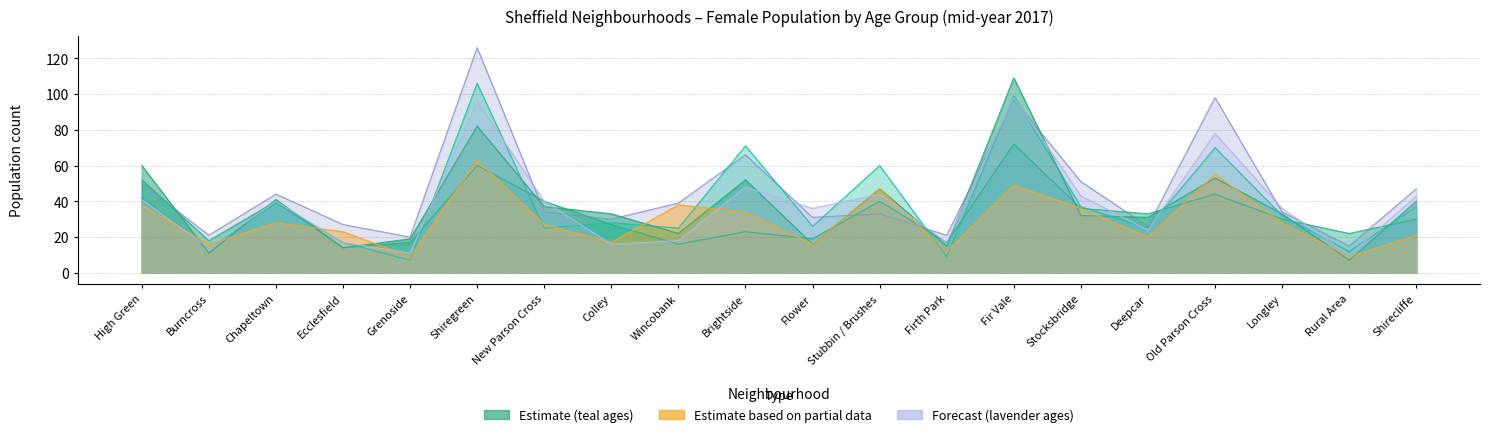

At which label does Age 16 first exceed 30?

High Green